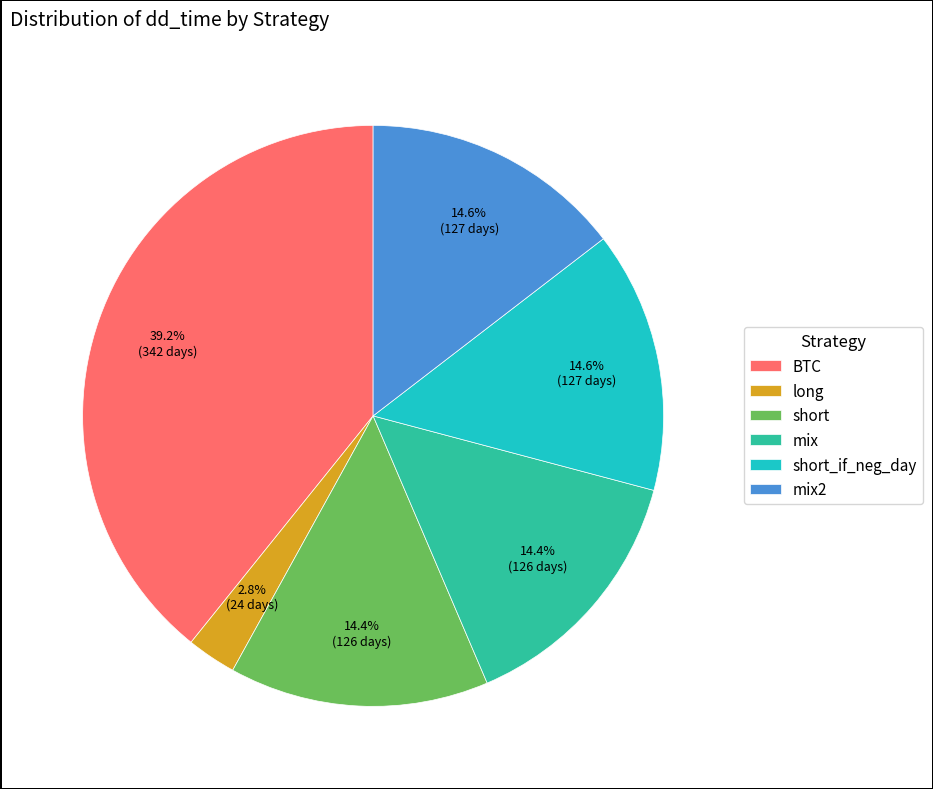

Which has a higher value, short_if_neg_day or BTC?

BTC